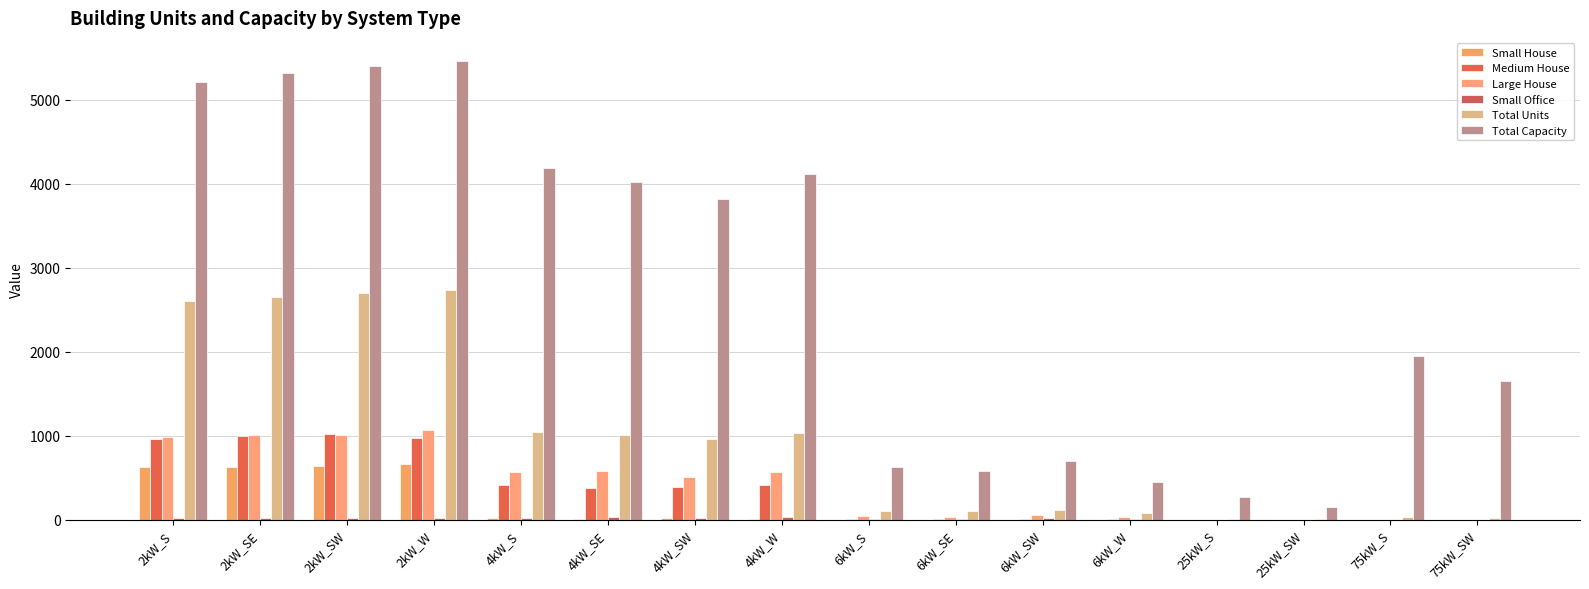

The value of Large House at 75kW_S is 368. True or false?

False